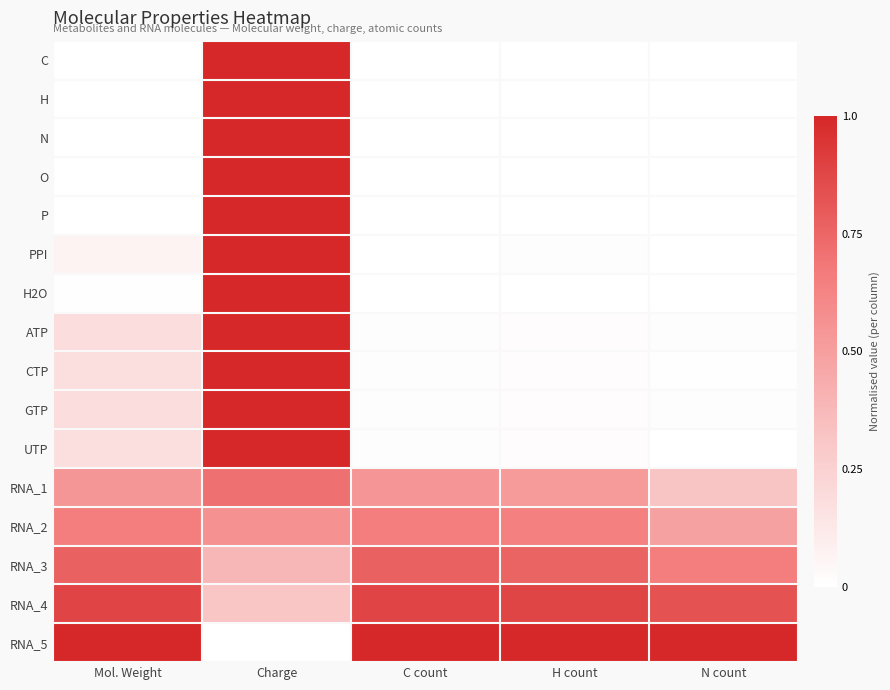

Reading left to right, what are all the values shown in this chart?

C: Mol. Weight=0.0	Charge=1.0	C count=0.0	H count=0.0	N count=0.0
H: Mol. Weight=0.0	Charge=1.0	C count=0.0	H count=0.0	N count=0.0
N: Mol. Weight=0.0	Charge=1.0	C count=0.0	H count=0.0	N count=0.0
O: Mol. Weight=0.0	Charge=1.0	C count=0.0	H count=0.0	N count=0.0
P: Mol. Weight=0.0	Charge=1.0	C count=0.0	H count=0.0	N count=0.0
PPI: Mol. Weight=0.1	Charge=1.0	C count=0.0	H count=0.0	N count=0.0
H2O: Mol. Weight=0.0	Charge=1.0	C count=0.0	H count=0.0	N count=0.0
ATP: Mol. Weight=0.2	Charge=1.0	C count=0.0	H count=0.0	N count=0.0
CTP: Mol. Weight=0.2	Charge=1.0	C count=0.0	H count=0.0	N count=0.0
GTP: Mol. Weight=0.2	Charge=1.0	C count=0.0	H count=0.0	N count=0.0
UTP: Mol. Weight=0.2	Charge=1.0	C count=0.0	H count=0.0	N count=0.0
RNA_1: Mol. Weight=0.5	Charge=0.7	C count=0.5	H count=0.5	N count=0.3
RNA_2: Mol. Weight=0.7	Charge=0.6	C count=0.7	H count=0.6	N count=0.5
RNA_3: Mol. Weight=0.8	Charge=0.4	C count=0.8	H count=0.8	N count=0.7
RNA_4: Mol. Weight=0.9	Charge=0.3	C count=0.9	H count=0.9	N count=0.8
RNA_5: Mol. Weight=1.0	Charge=0.0	C count=1.0	H count=1.0	N count=1.0